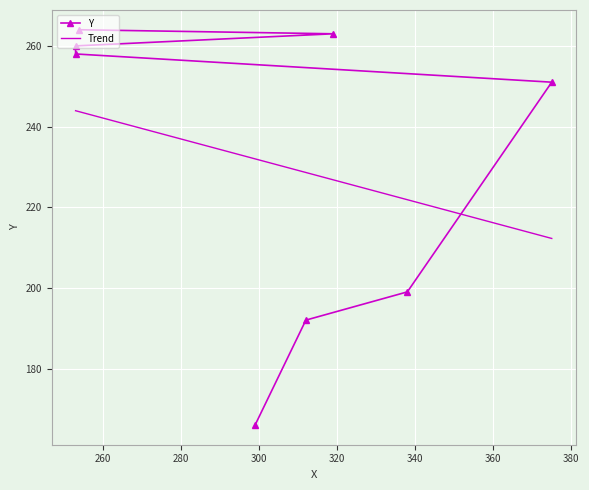

Rank the categories by value from highest to lowest.

254, 319, 253, 253, 375, 338, 312, 299